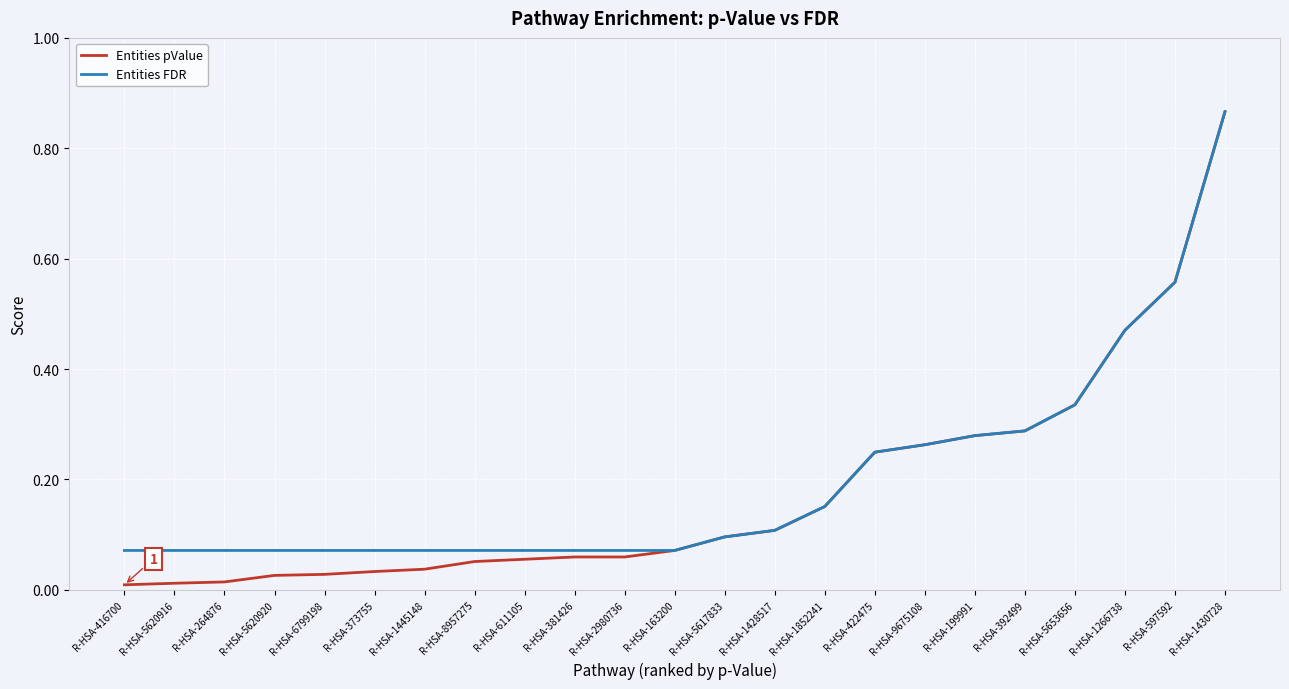

Which label corresponds to the largest value in the chart?

R-HSA-1430728